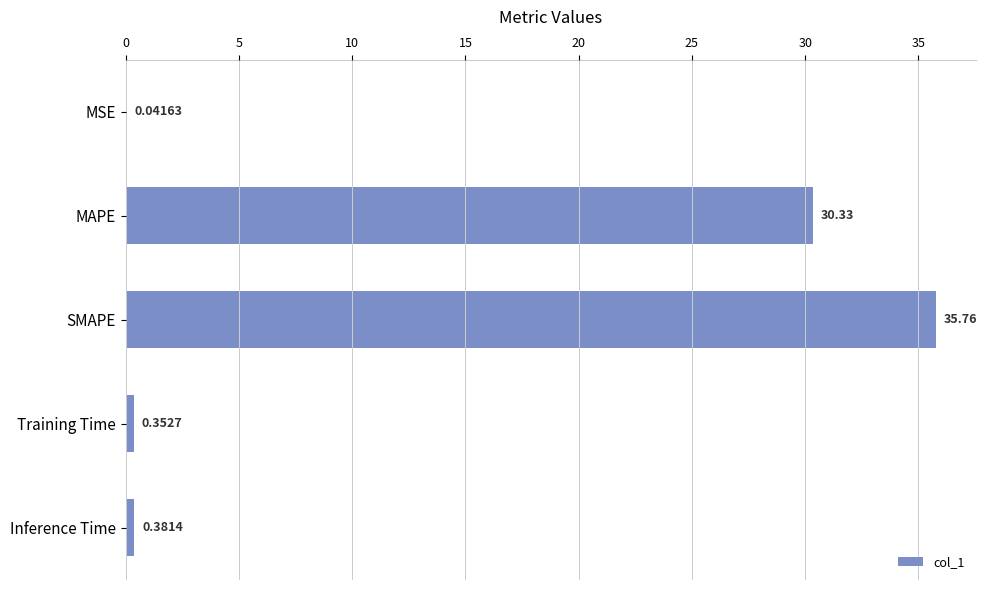

At which category does the chart reach its peak across all series?

SMAPE